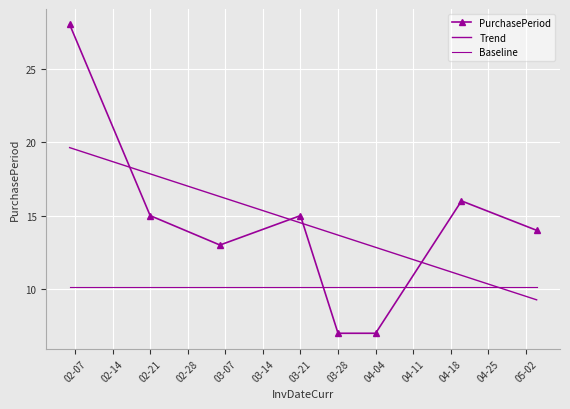

Where is Baseline nearest to the value 10?

02-07